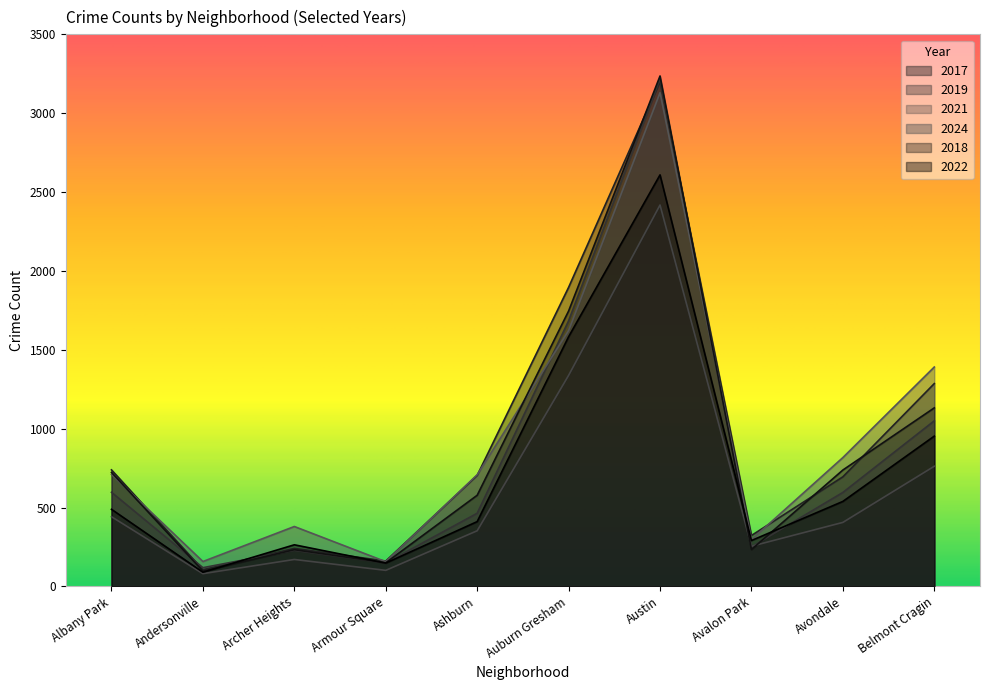

What is the label of the 3rd point from the right?

Avalon Park